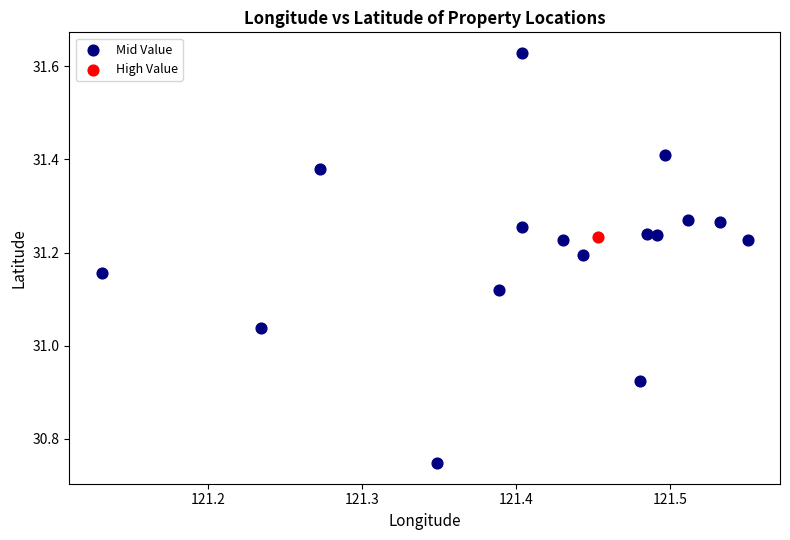

What are all the series names shown in the legend?

Mid Value, High Value